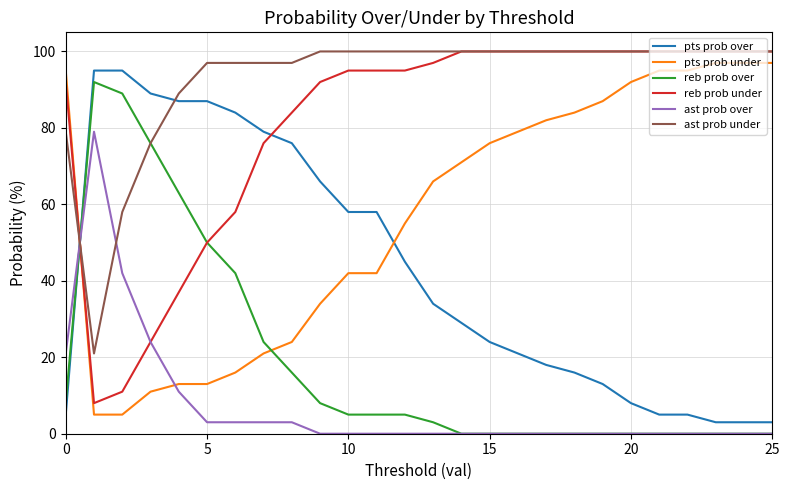

What is the maximum value for ast prob under?

100